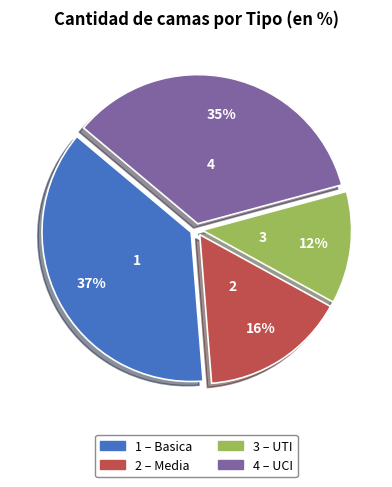

To the nearest percent, what is the average slice percentage?

25%